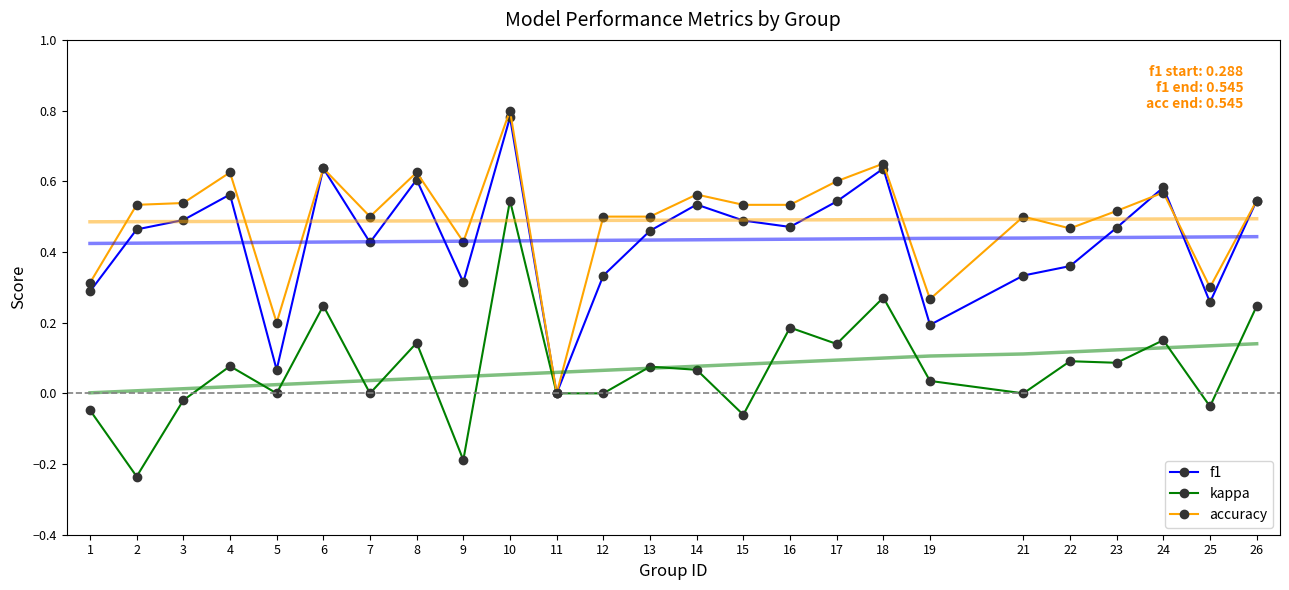

Rank the categories by kappa value from highest to lowest.

10, 18, 6, 26, 16, 24, 8, 17, 22, 23, 4, 13, 14, 19, 5, 7, 11, 12, 21, 3, 25, 1, 15, 9, 2